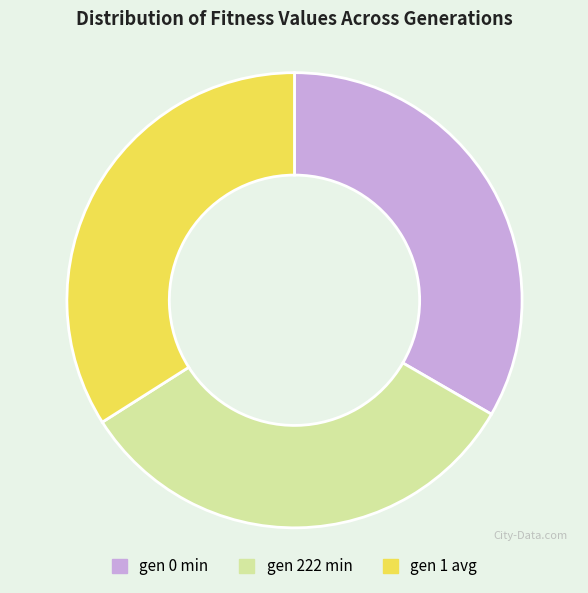

What is the ratio of the value at gen 222 min to the value at gen 0 min?

1.0